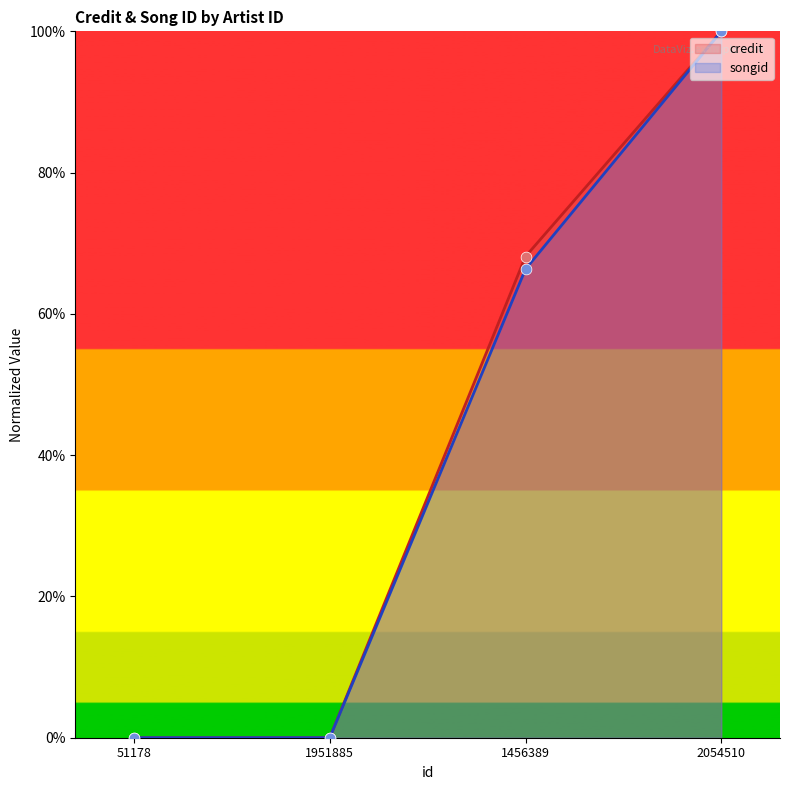

Is the value of credit at 1951885 greater than the value of songid at 2054510?

No